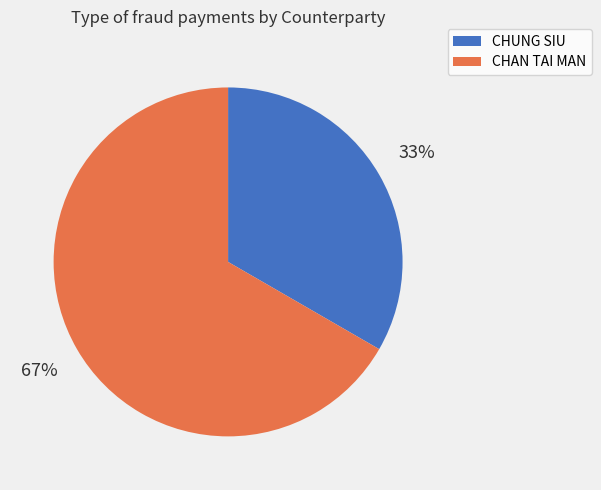

Is the sum of CHUNG SIU and CHAN TAI MAN greater than half?

Yes